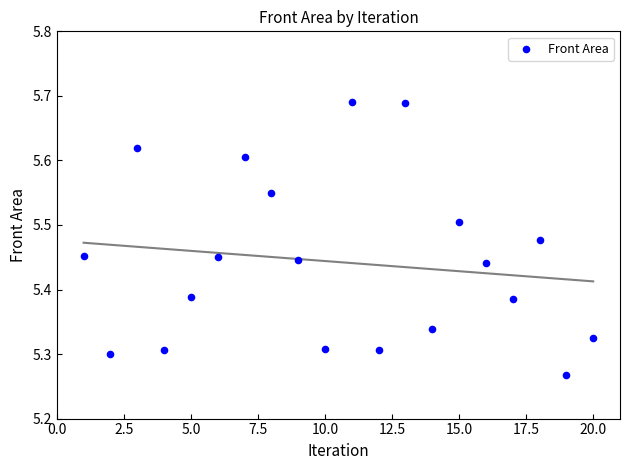

What is the range of Y values (max minus min)?

0.4